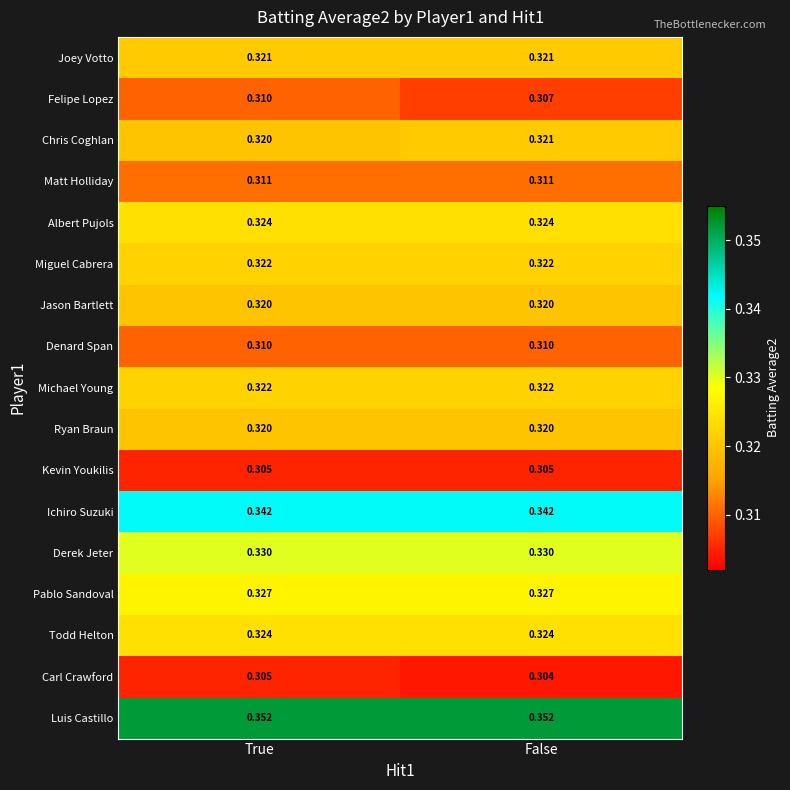

Which series has the largest total across all categories?

Luis Castillo